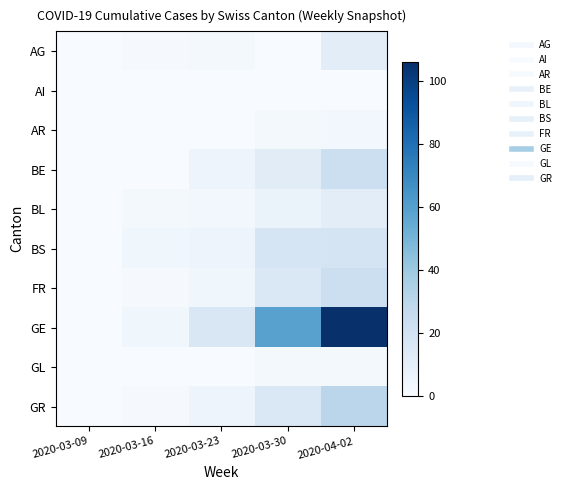

Which series has the largest range (max minus min)?

GE